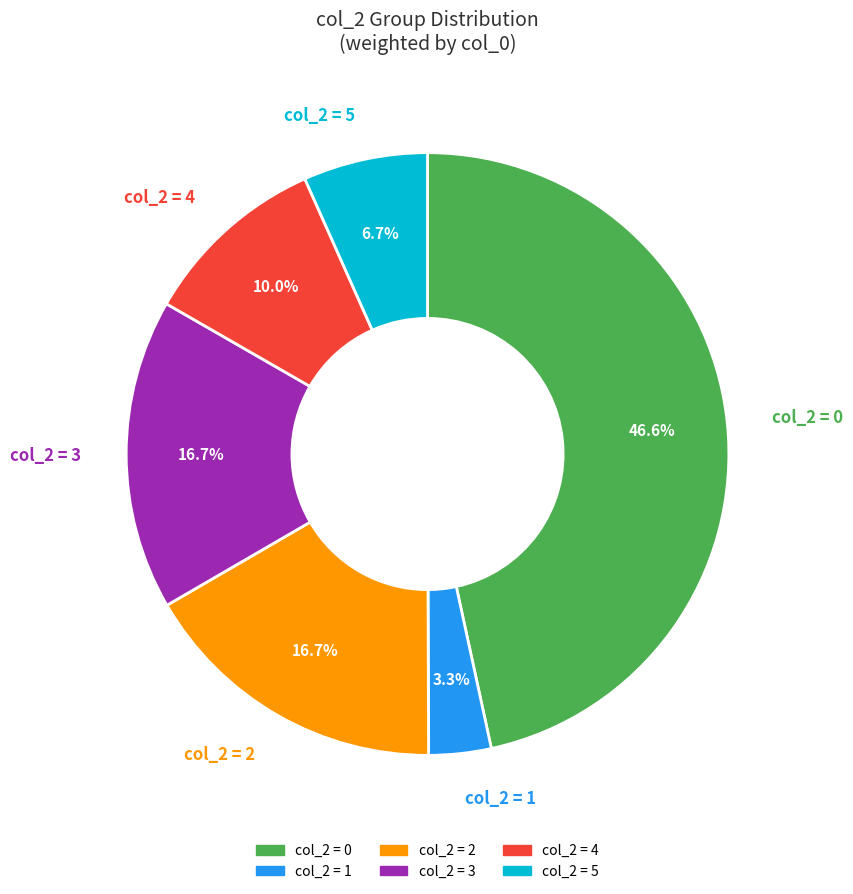

Does col_2 = 5 represent more than half of the total?

No